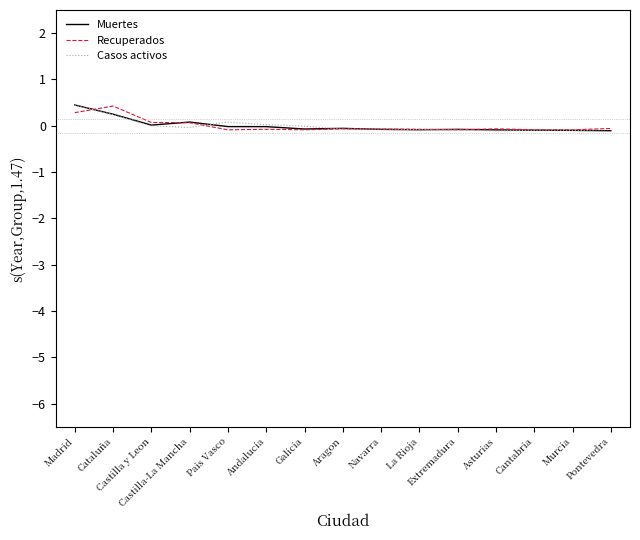

What is the highest value of the Muertes series?

0.4